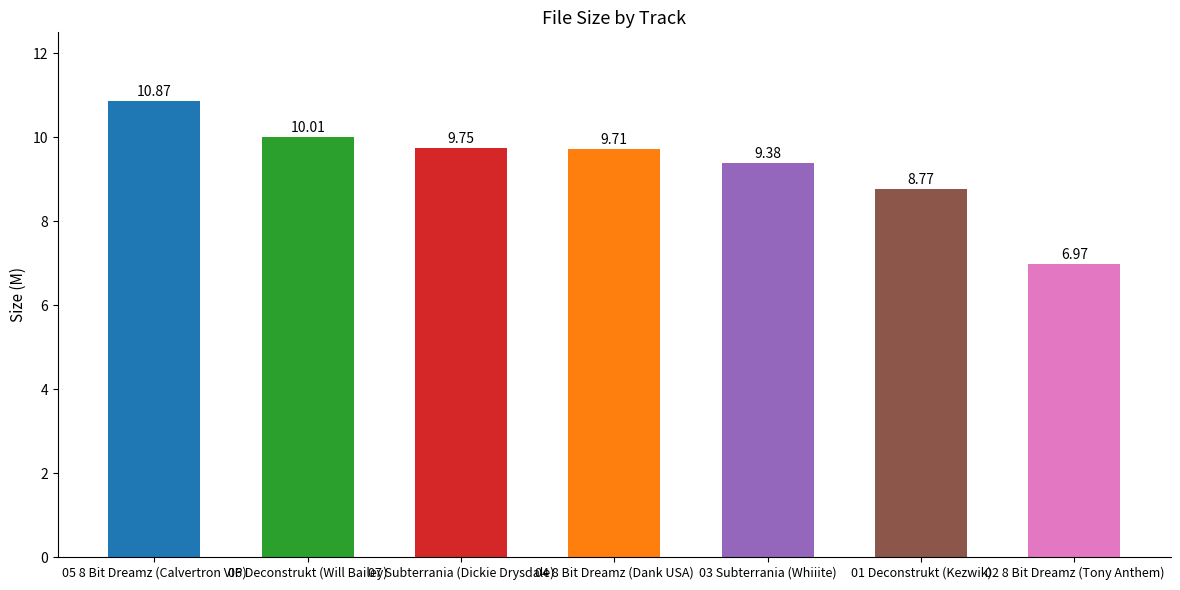

What is the change in value from 05 8 Bit Dreamz (Calvertron VIP) to 01 Deconstrukt (Kezwik)?

-2.1